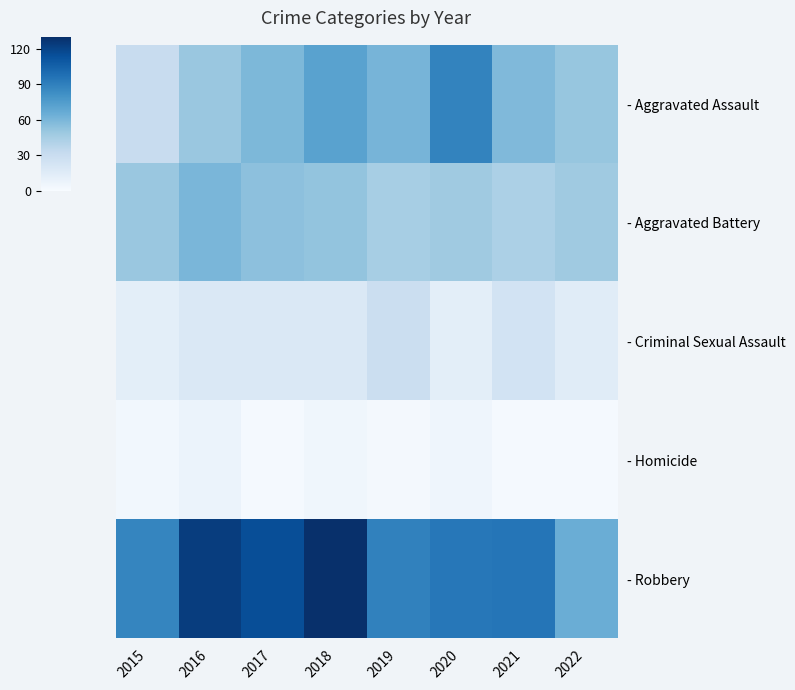

List the series in order of their peak value, lowest first.

- Homicide, - Criminal Sexual Assault, - Aggravated Battery, - Aggravated Assault, - Robbery